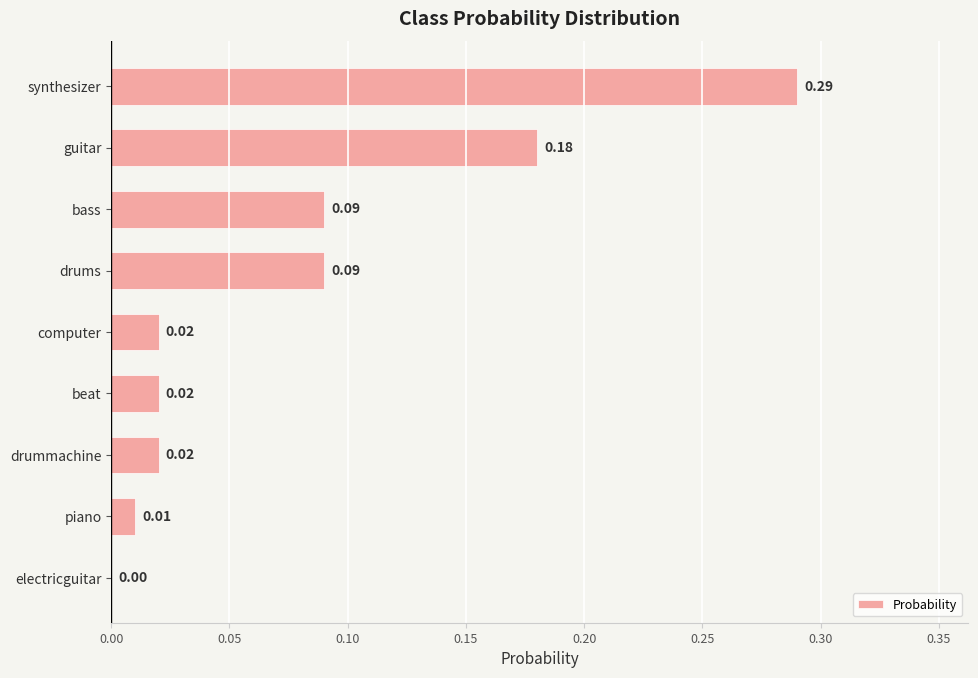

Where is the data nearest to the value 0?

electricguitar